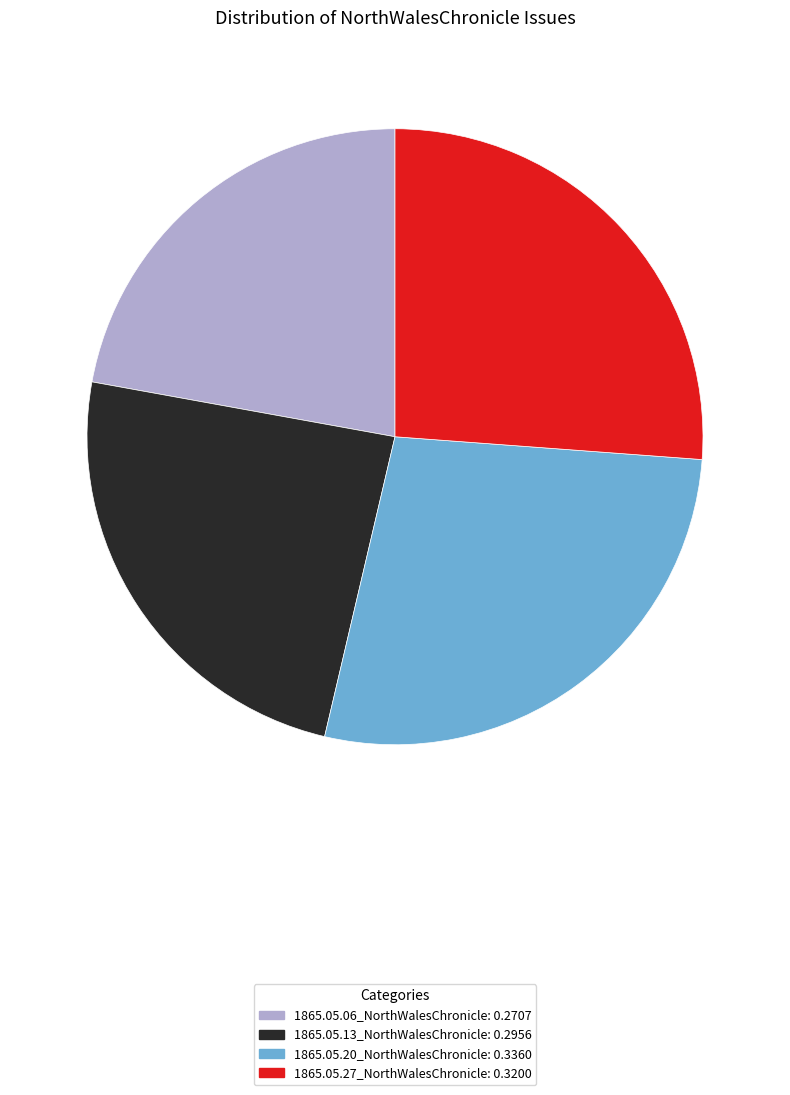

Which slice is the largest?

1865.05.20_NorthWalesChronicle